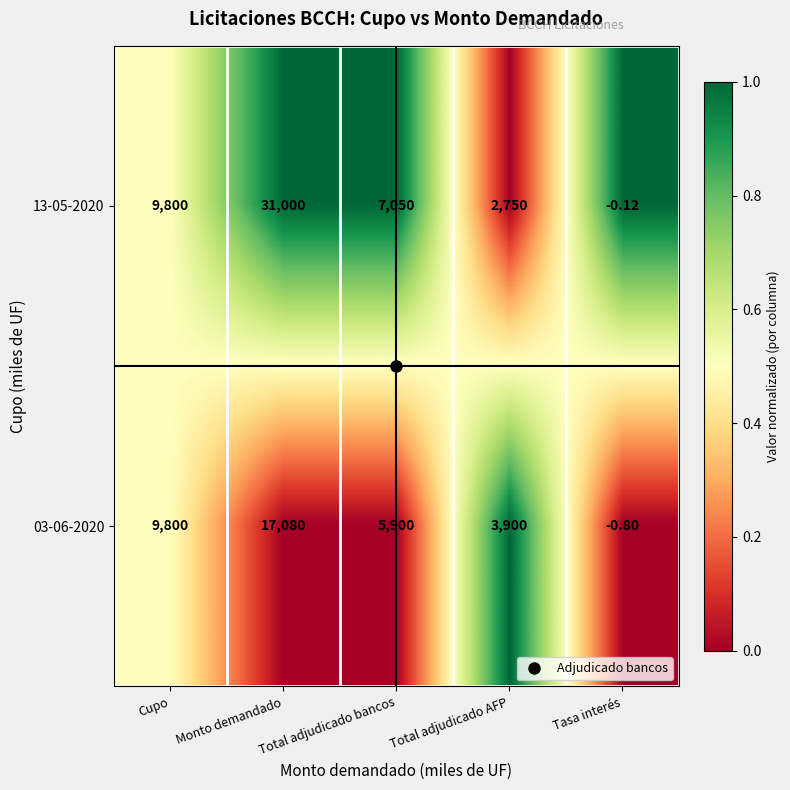

At Total adjudicado bancos, list the series in order from largest to smallest.

13-05-2020, 03-06-2020